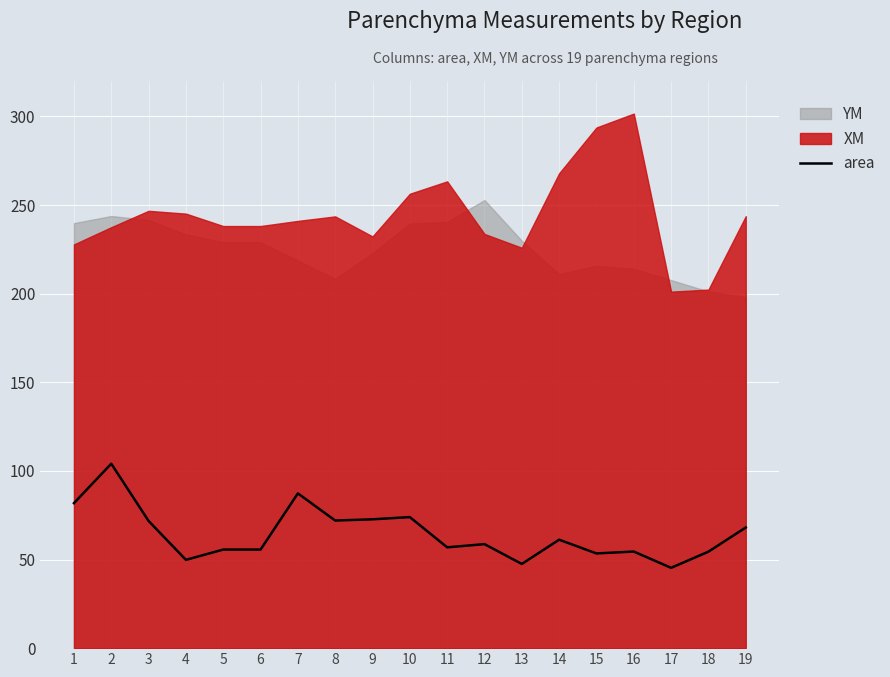

True or false: area has a value of 15.4 at 14.

False